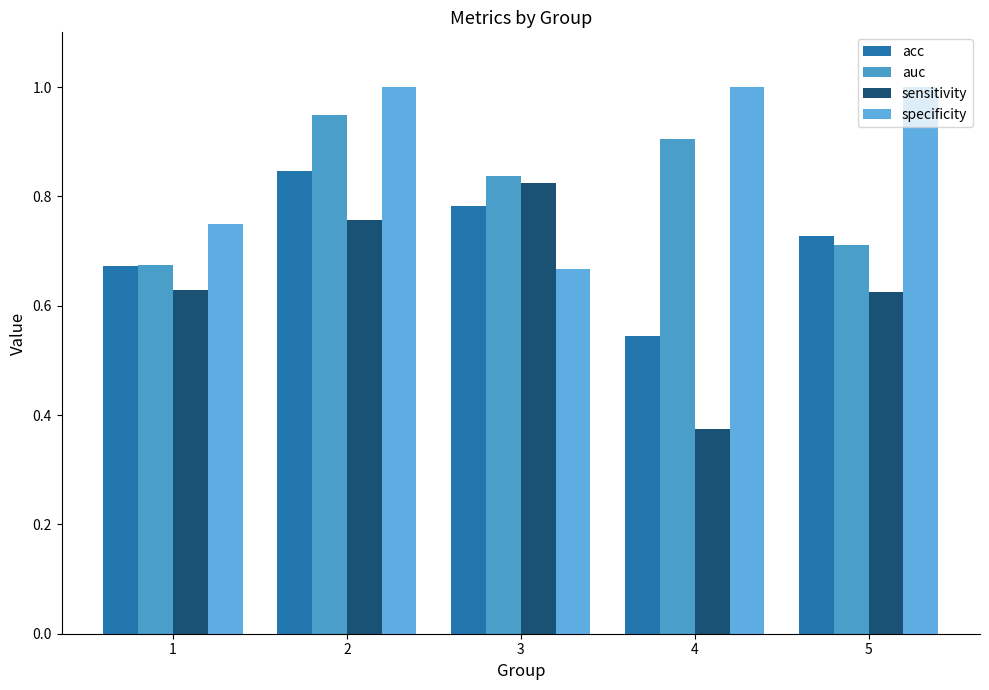

What is the difference between the second highest and minimum values in the specificity series?

0.3